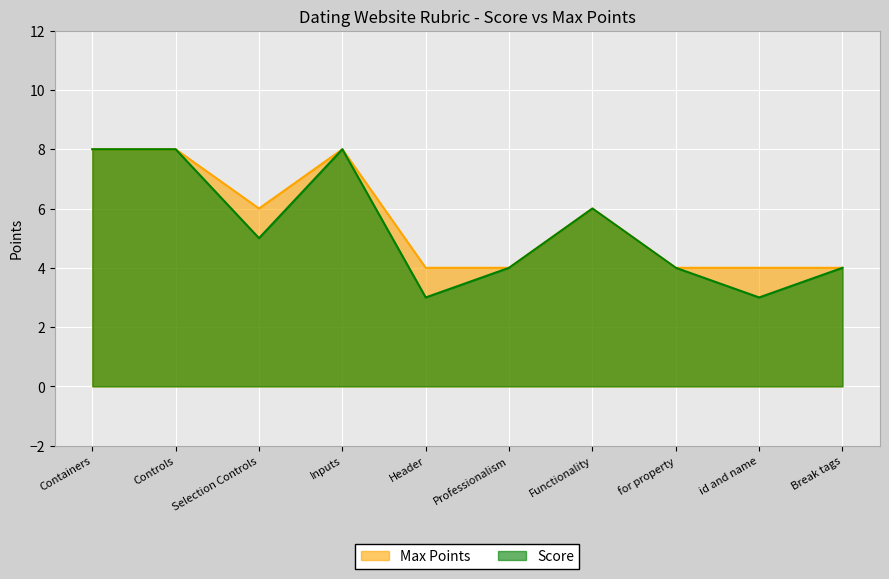

The value of Score at Break tags is 4. True or false?

True